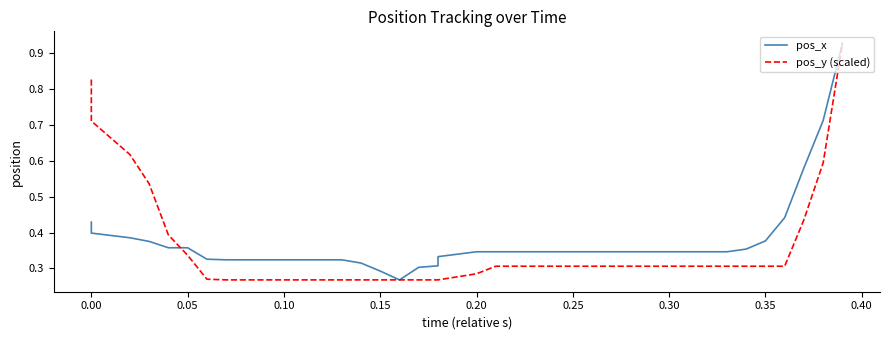

What is the value of the pos_x point at the 37th from the left?

0.4